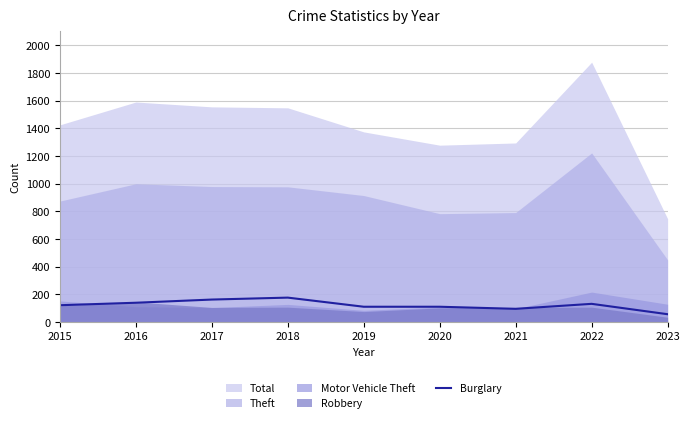

What is the lowest value of the Burglary series?

56